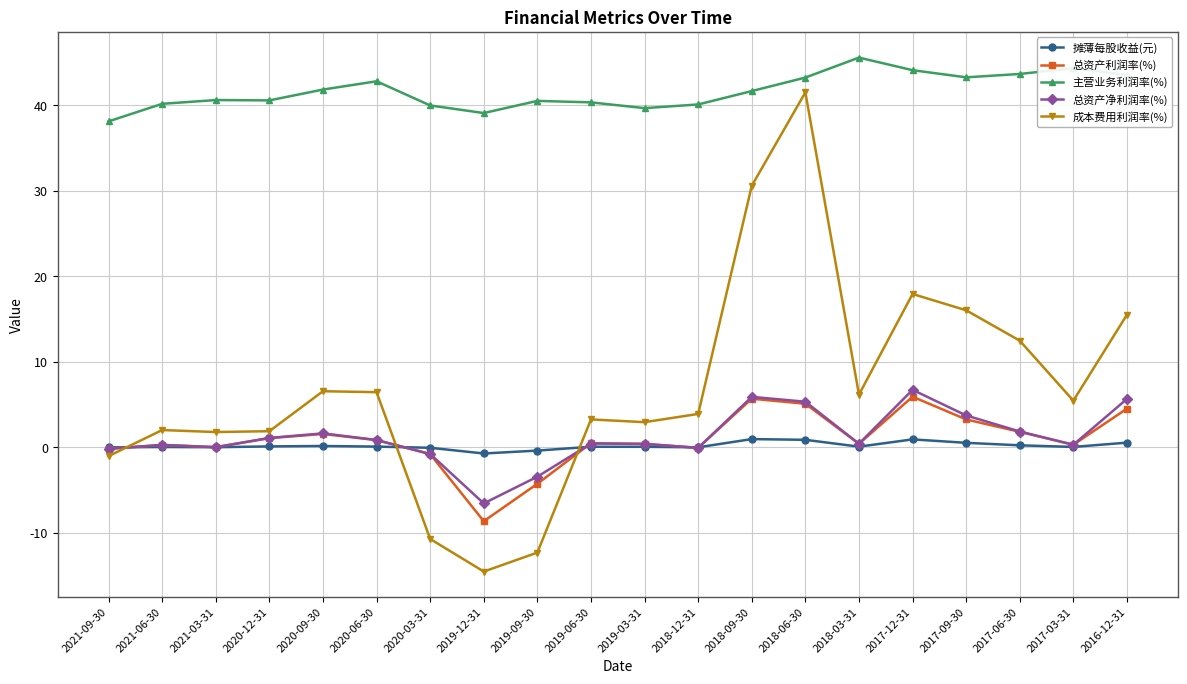

Is the value of 总资产利润率(%) at 2017-03-31 greater than the value of 成本费用利润率(%) at 2019-12-31?

Yes